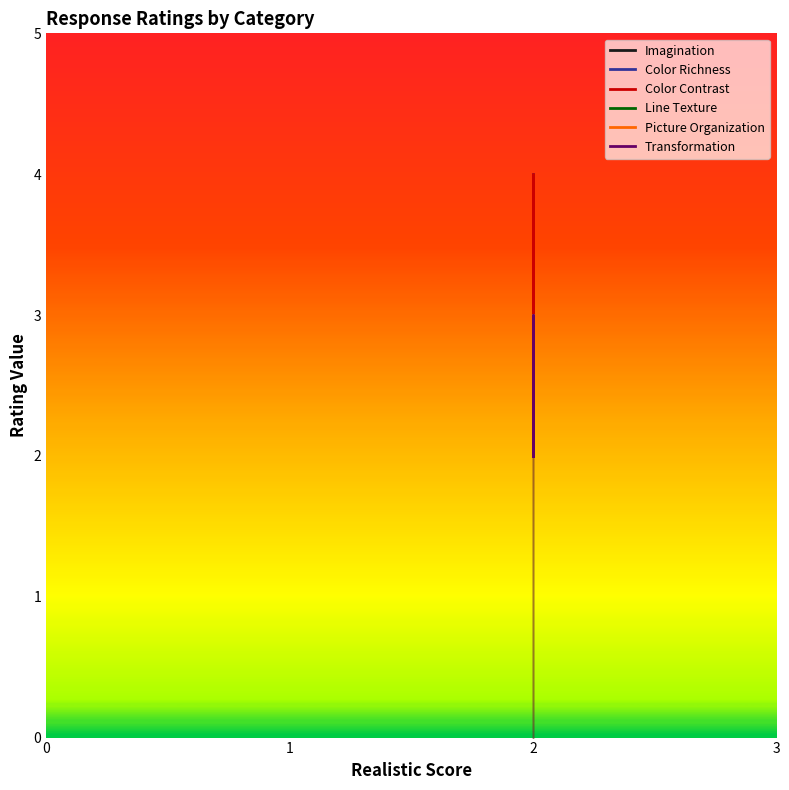

True or false: Line Texture has a value of 1 at 2.

False